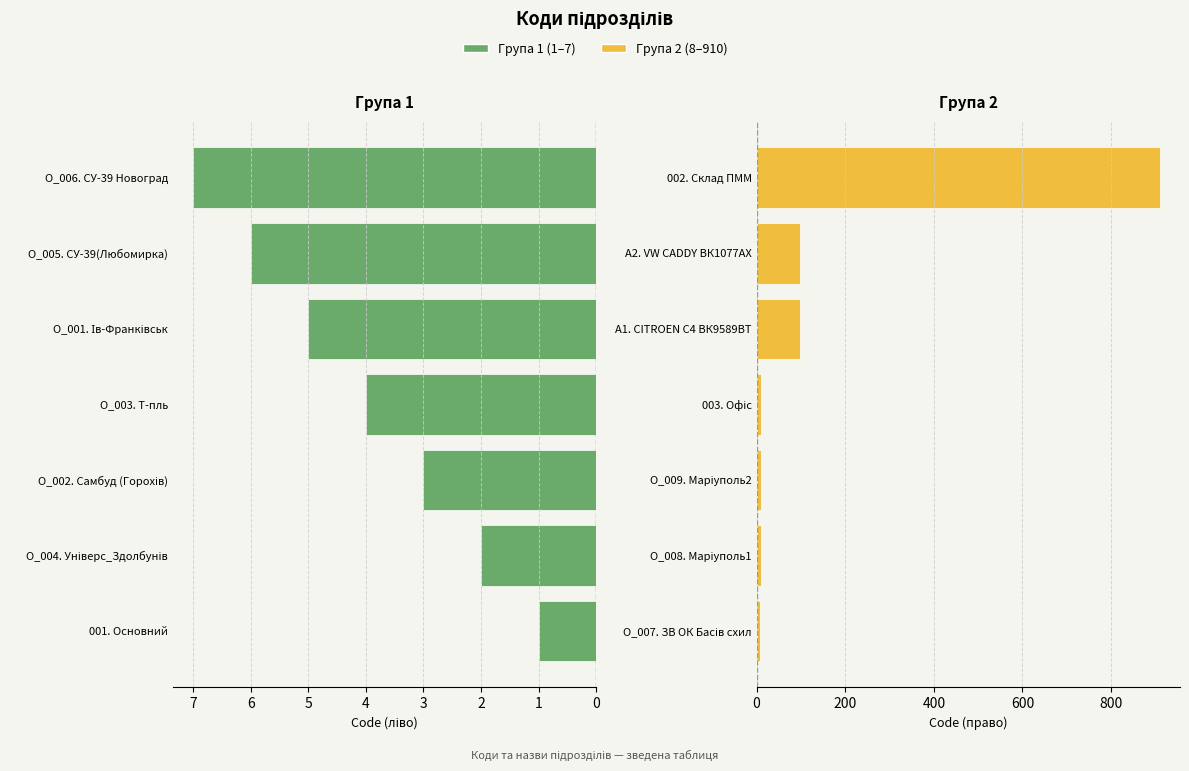

What are all the series names shown in the legend?

Група 1 (1–7), Група 2 (8–910)